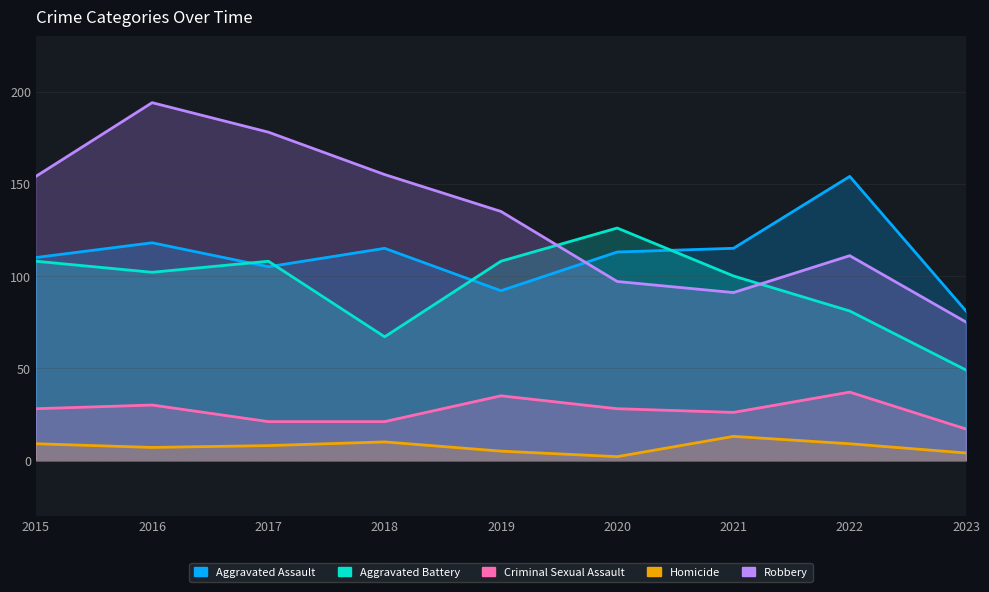

Rank the categories by Aggravated Assault value from highest to lowest.

2022, 2016, 2018, 2021, 2020, 2015, 2017, 2019, 2023